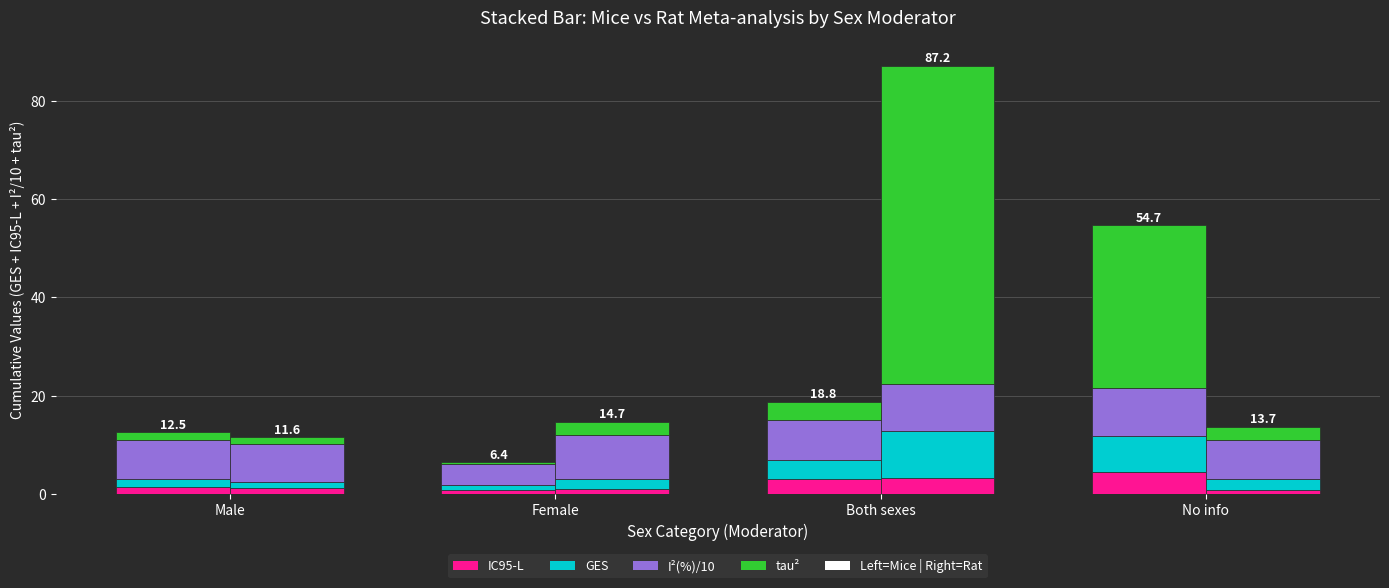

At which label is IC95-L closest to 2?

Male